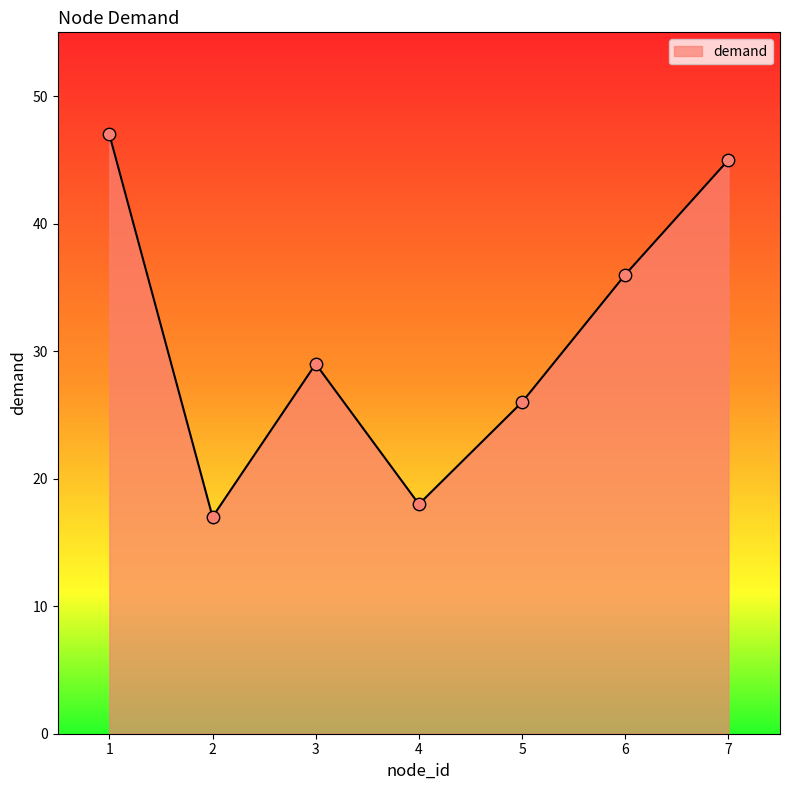

What is the change in value from 1 to 3?

-18